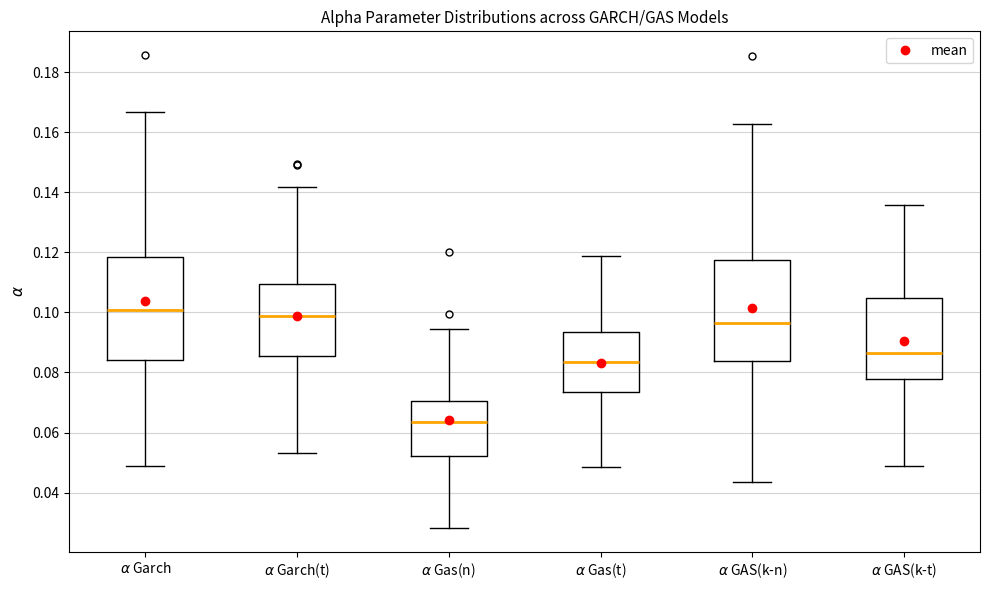

Which box has the lowest median line?

$\alpha$ Gas(n)